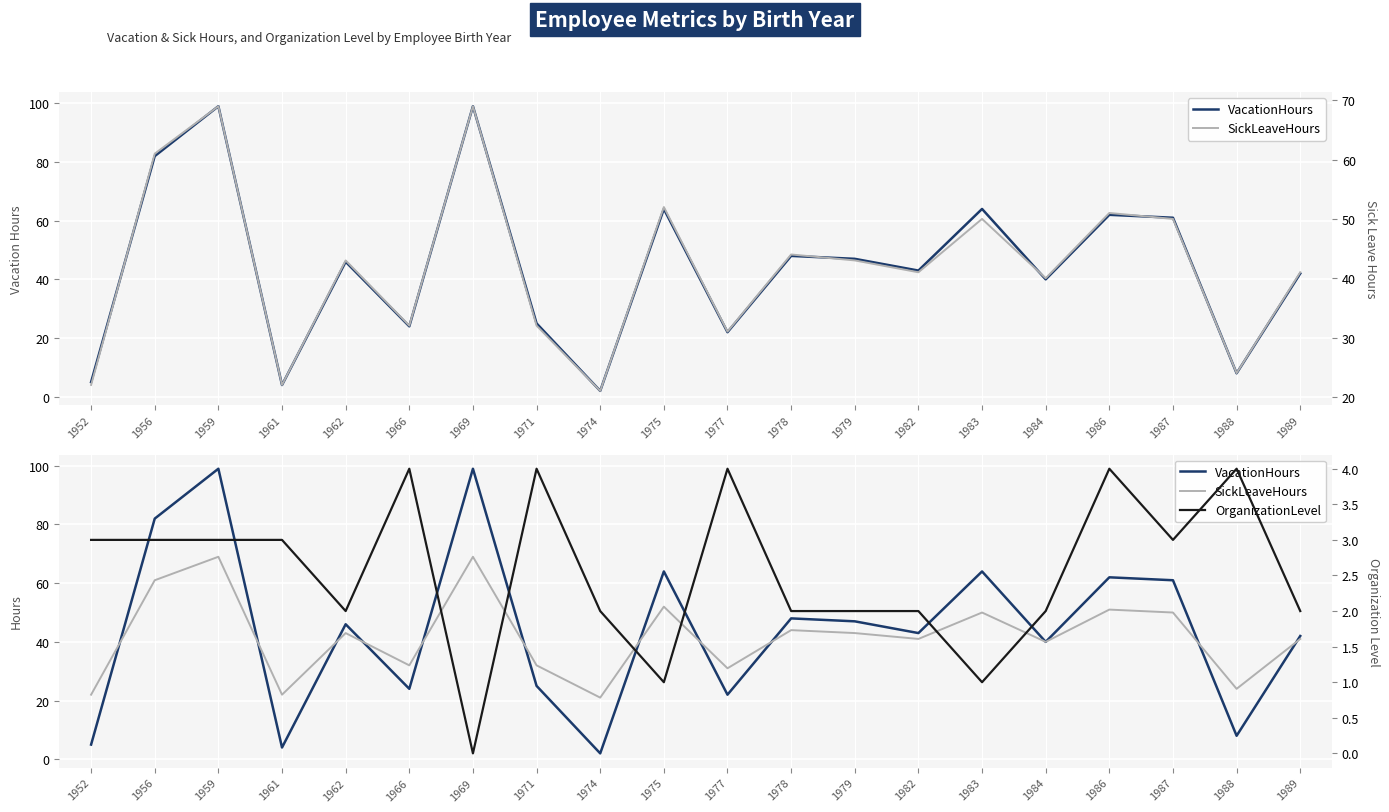

True or false: OrganizationLevel and VacationHours intersect in this chart.

False